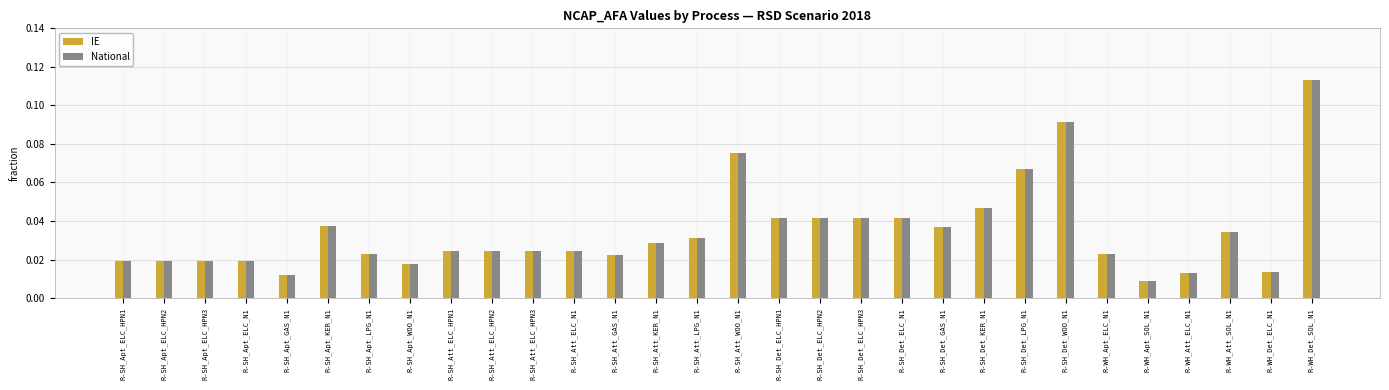

What is the sum of all National values?

1.0